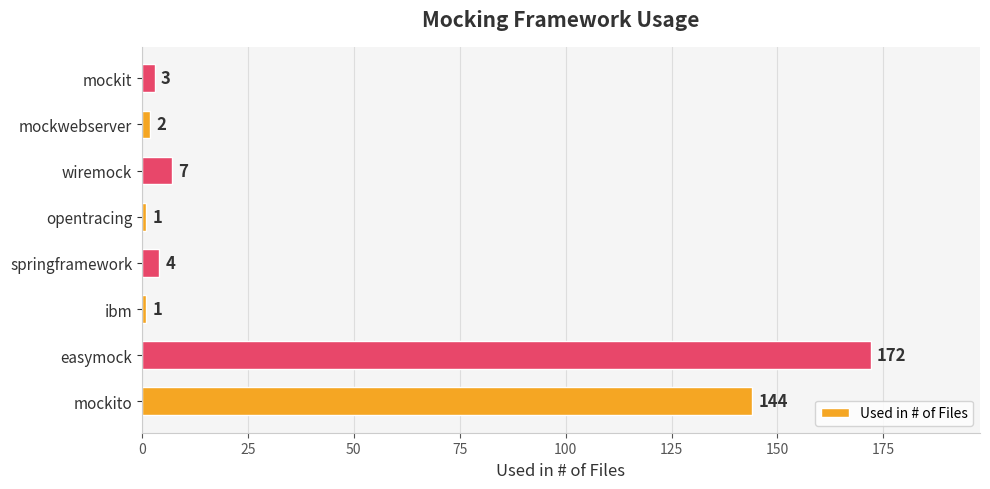

The chart shows a value of 1 at opentracing. True or false?

True